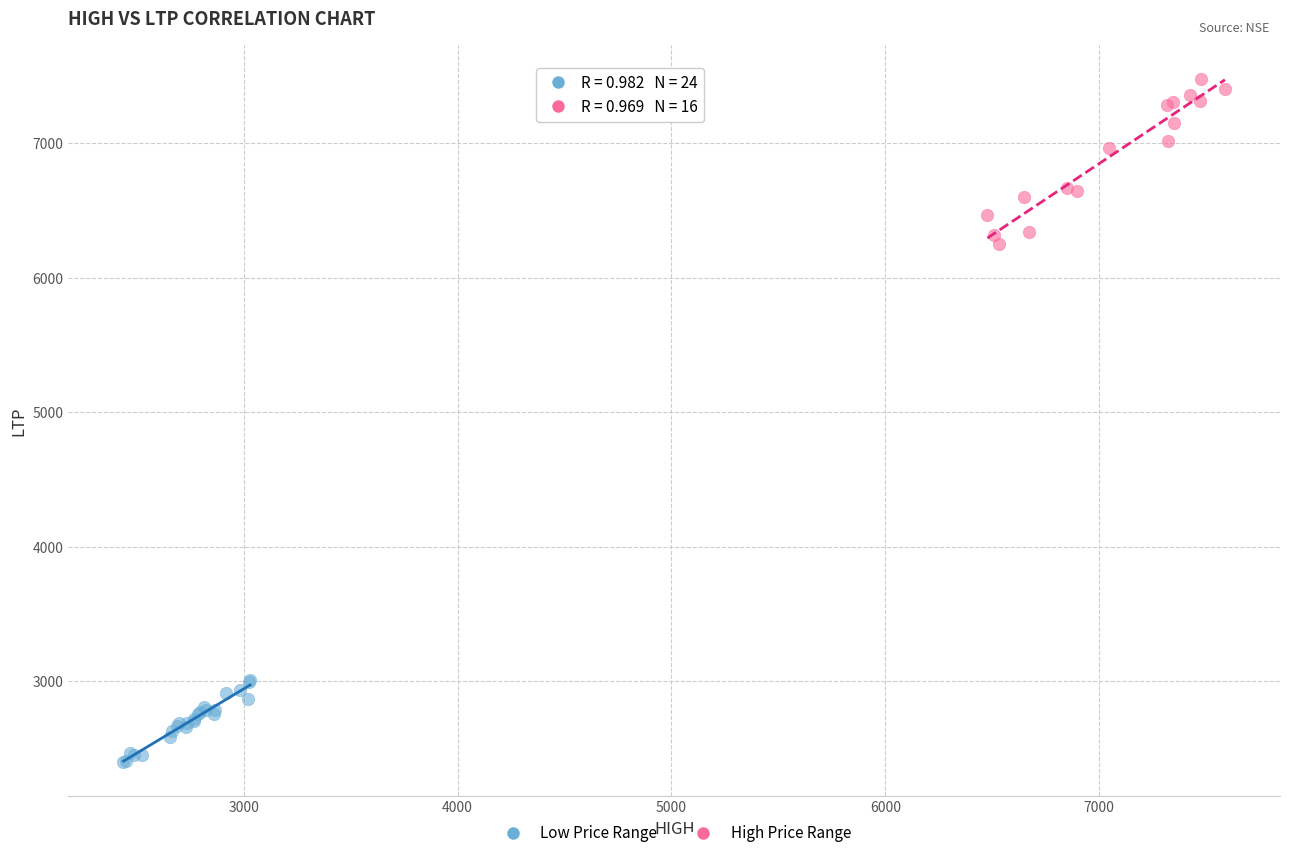

Which series reaches the minimum Y coordinate?

Low Price Range